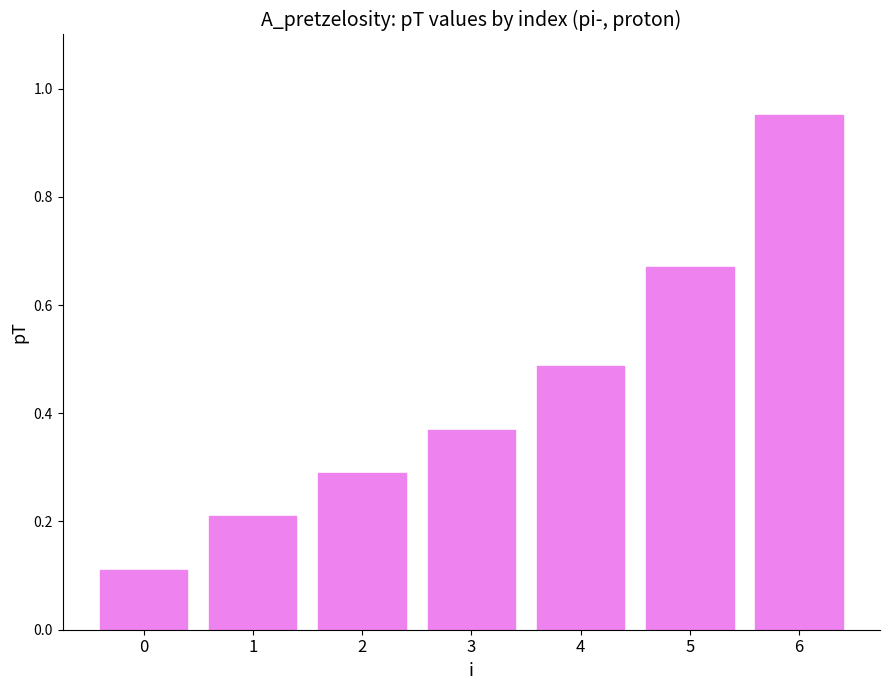

Rank the categories by value from highest to lowest.

6, 5, 4, 3, 2, 1, 0